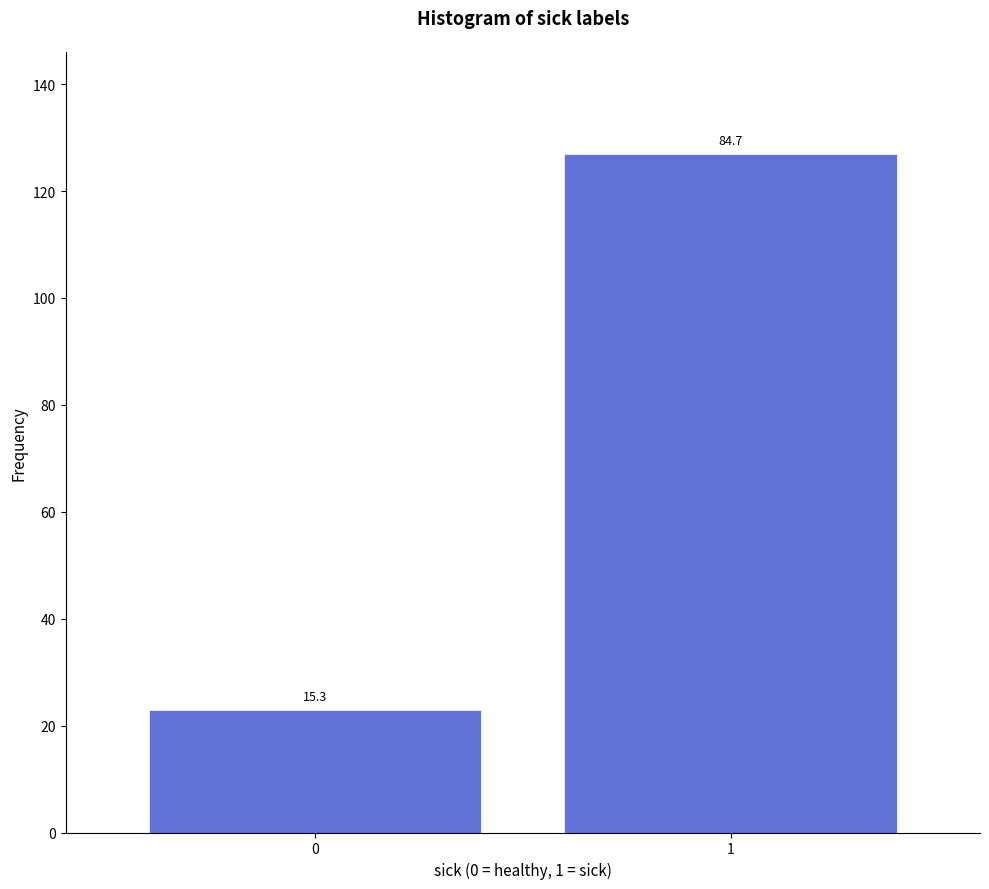

Are the bars horizontal?

No